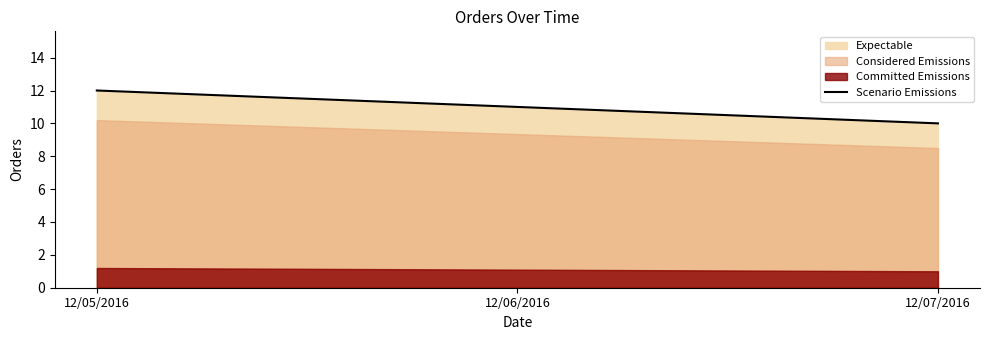

How many values are below 11?

1